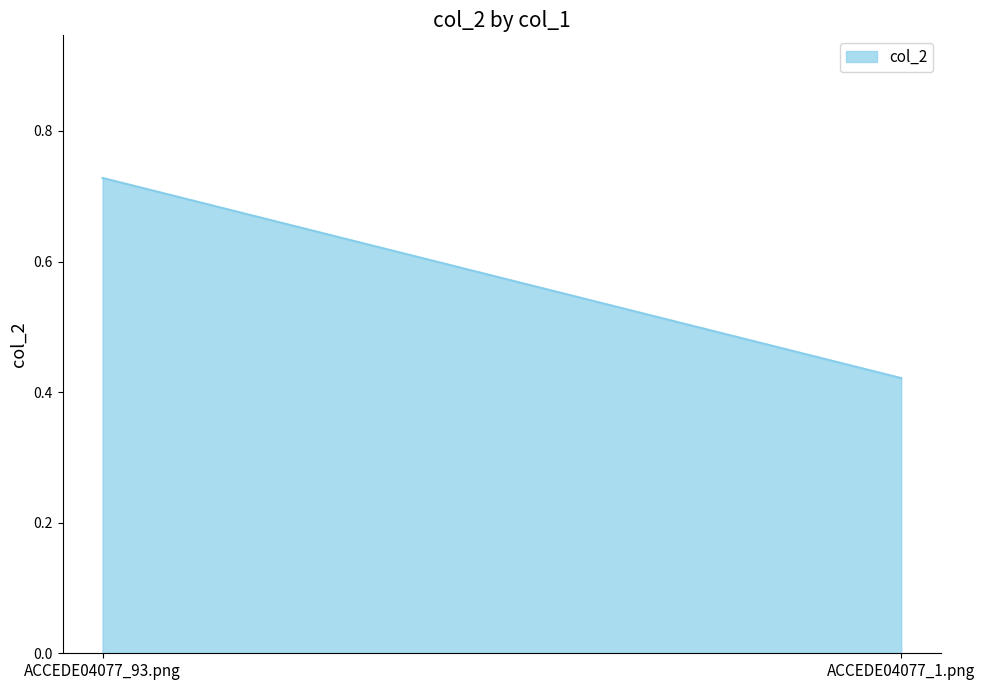

Where is the data nearest to the value 0?

ACCEDE04077_1.png